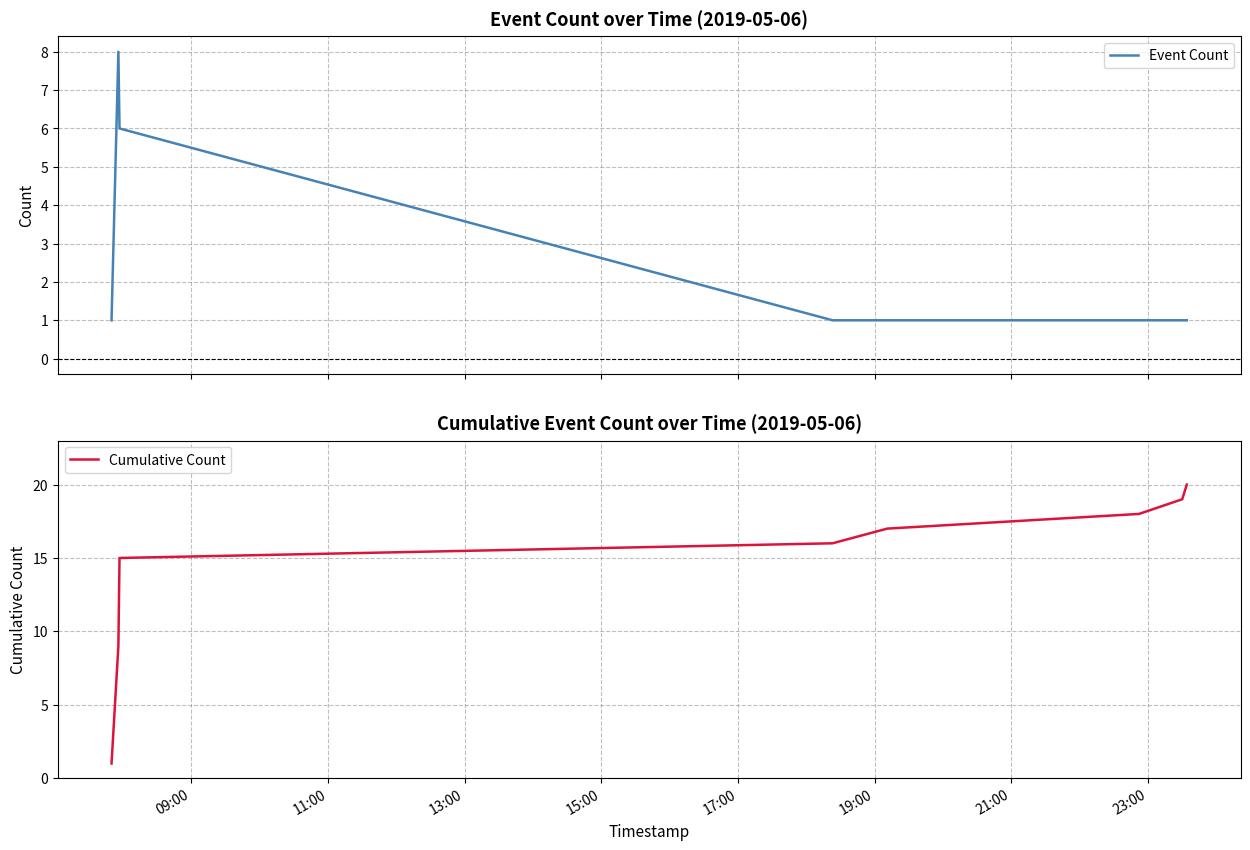

True or false: Cumulative Count has more than 0 interior local peaks.

False